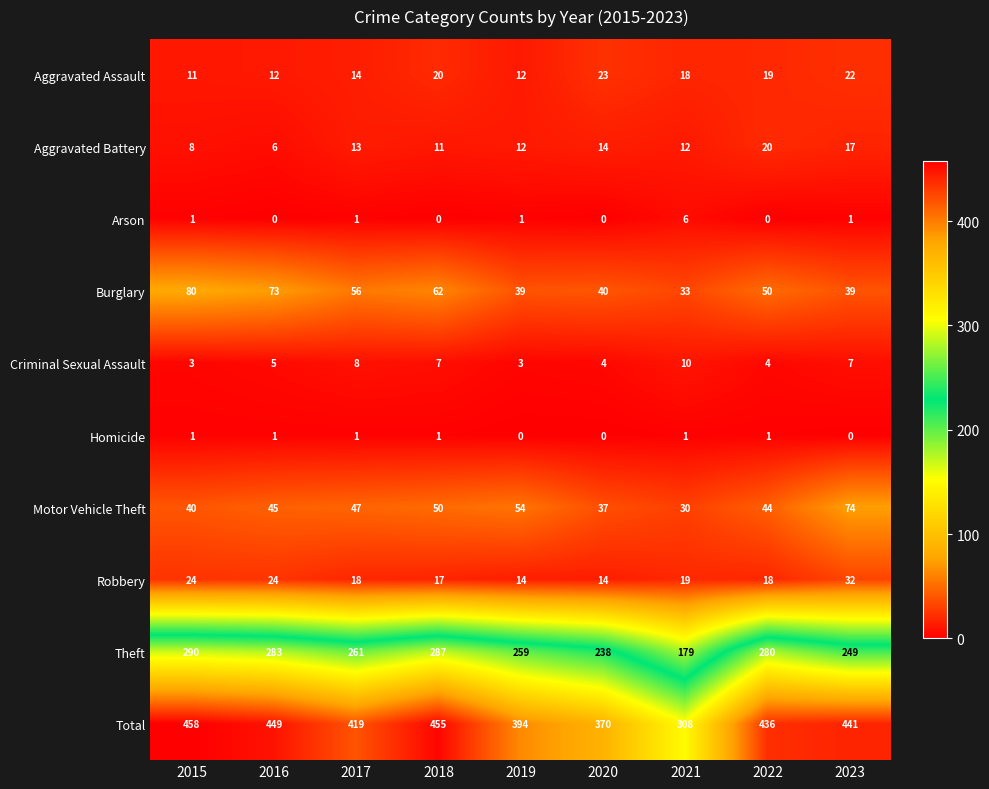

What is the total value across all series at 2019?

788